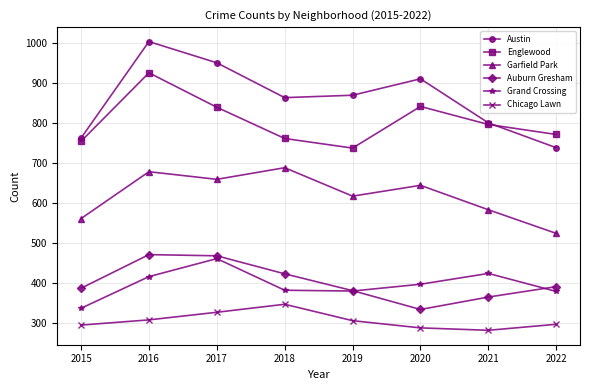

Which category has the highest value across all series?

2016